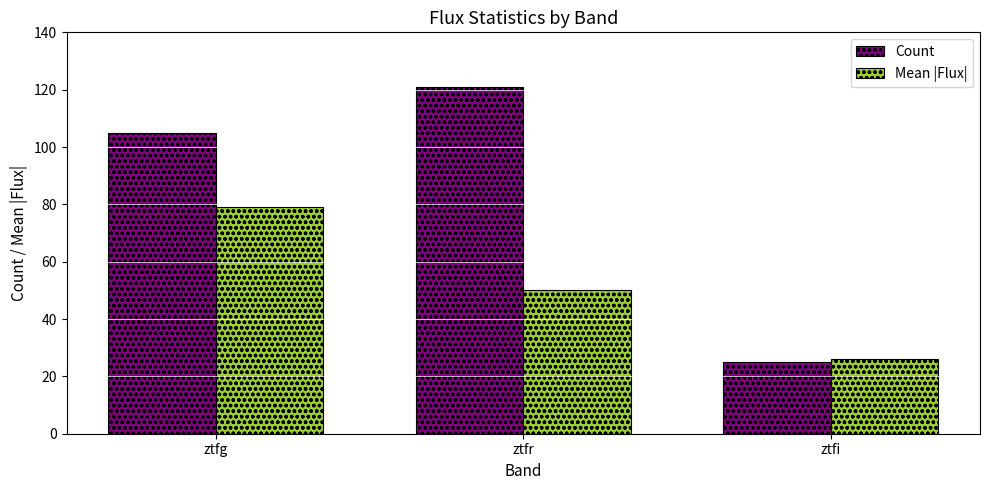

Between ztfg and ztfr, which series saw the biggest shift?

Mean |Flux|